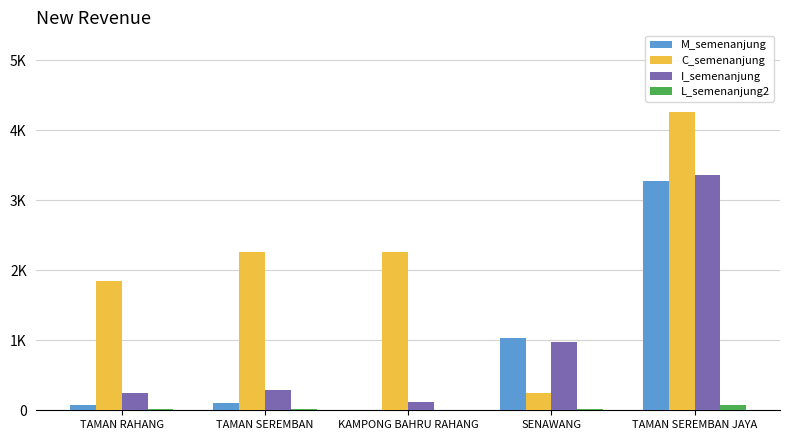

Is it true that L_semenanjung2 equals 4 at KAMPONG BAHRU RAHANG?

False